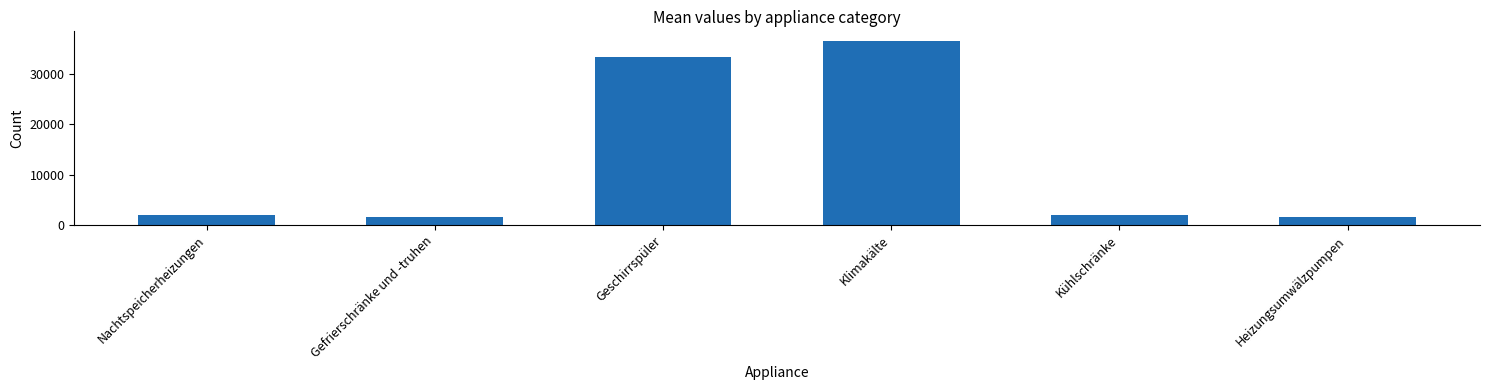

What is the difference between the second highest and minimum values?

31872.9